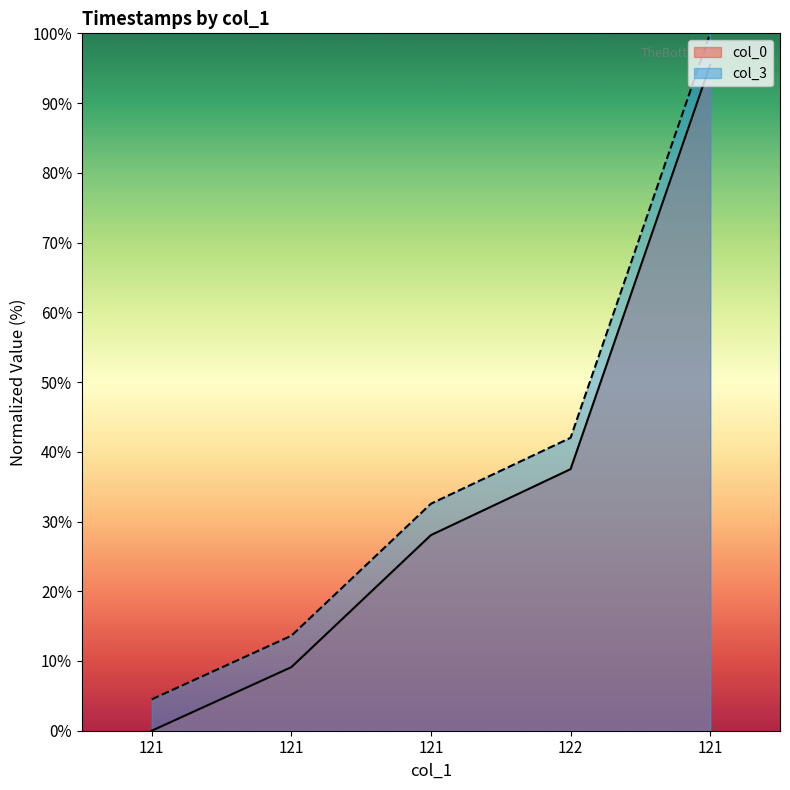

What is the label of the 1st point from the left?

121